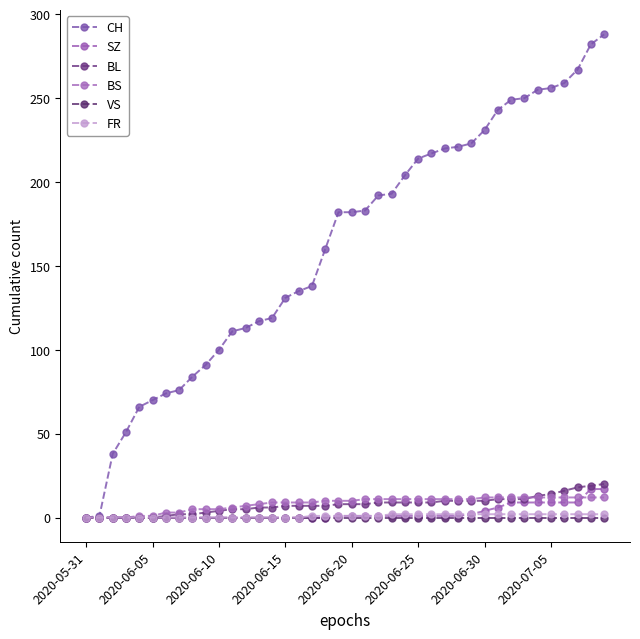

How many lines are shown in the chart?

6